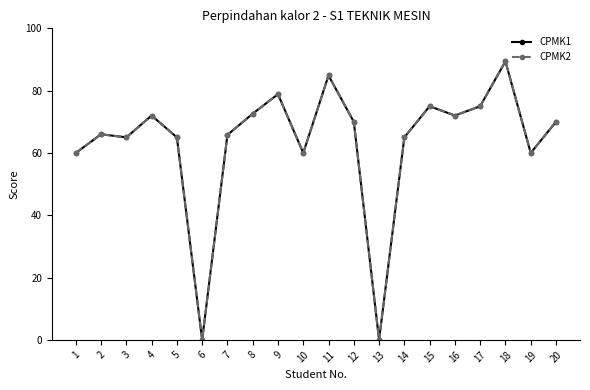

List the series in order of their peak value, highest first.

CPMK1, CPMK2